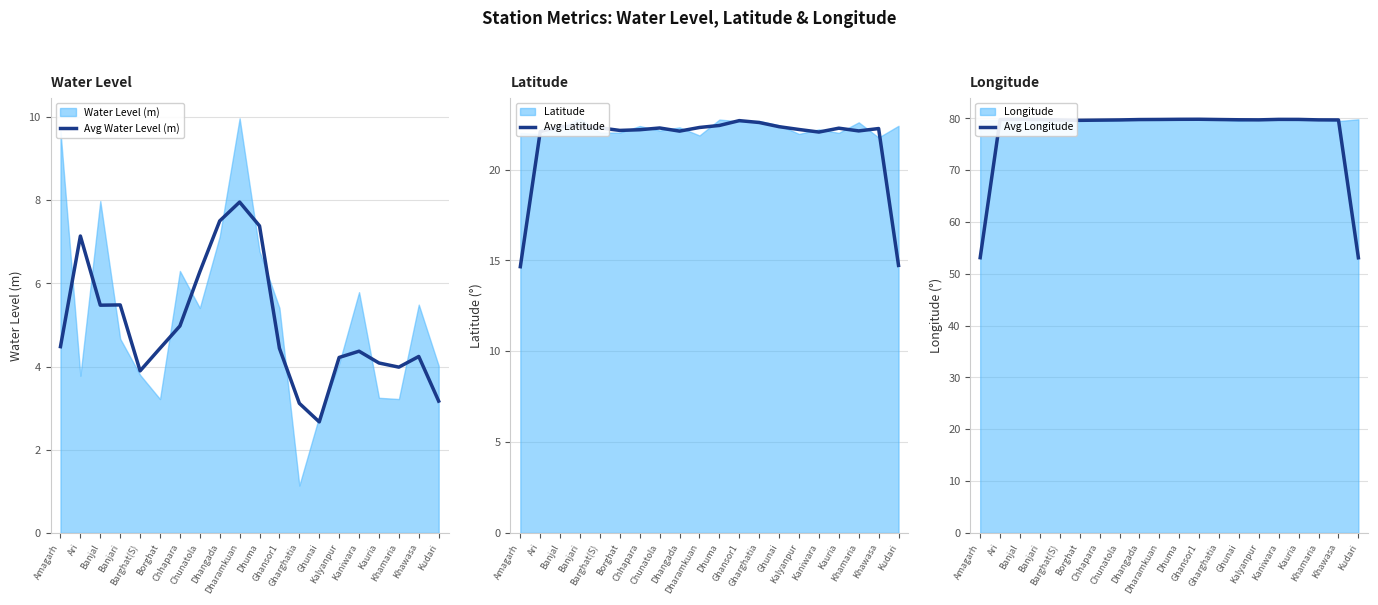

What is the smallest value displayed?

2.7